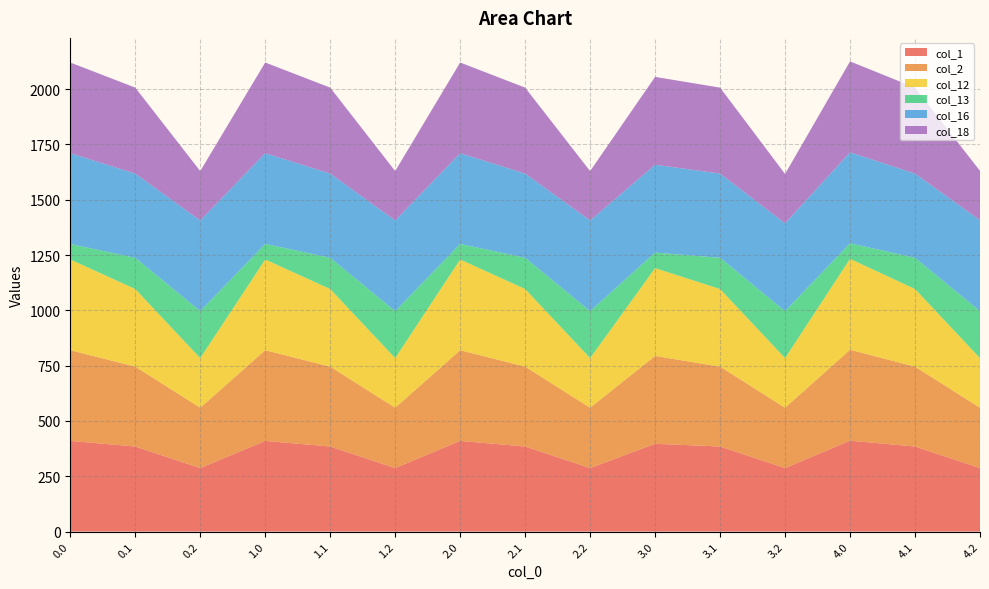

Reading right to left, transcribe all the data shown in this chart.

col_1: 4.2=287.1	4.1=384.6	4.0=411.0	3.2=287.1	3.1=384.6	3.0=397.0	2.2=287.1	2.1=384.6	2.0=410.0	1.2=287.1	1.1=384.6	1.0=410.0	0.2=287.1	0.1=384.6	0.0=410.0
col_2: 4.2=272.7	4.1=361.1	4.0=411.0	3.2=272.7	3.1=361.1	3.0=397.0	2.2=272.7	2.1=361.1	2.0=410.0	1.2=272.7	1.1=361.1	1.0=410.0	0.2=272.7	0.1=361.1	0.0=410.0
col_12: 4.2=224.3	4.1=350.8	4.0=411.0	3.2=224.3	3.1=350.8	3.0=397.0	2.2=224.3	2.1=350.8	2.0=410.0	1.2=224.3	1.1=350.8	1.0=410.0	0.2=224.3	0.1=350.8	0.0=410.0
col_13: 4.2=212.2	4.1=141.2	4.0=70.2	3.2=212.2	3.1=141.2	3.0=70.2	2.2=212.2	2.1=141.2	2.0=70.2	1.2=212.2	1.1=141.2	1.0=70.2	0.2=212.2	0.1=141.2	0.0=70.2
col_16: 4.2=411.0	4.1=380.5	4.0=411.0	3.2=397.0	3.1=380.5	3.0=397.0	2.2=410.0	2.1=380.5	2.0=410.0	1.2=410.0	1.1=380.5	1.0=410.0	0.2=410.0	0.1=380.5	0.0=410.0
col_18: 4.2=223.1	4.1=388.5	4.0=411.0	3.2=223.1	3.1=388.5	3.0=397.0	2.2=223.1	2.1=388.5	2.0=410.0	1.2=223.1	1.1=388.5	1.0=410.0	0.2=223.1	0.1=388.5	0.0=410.0